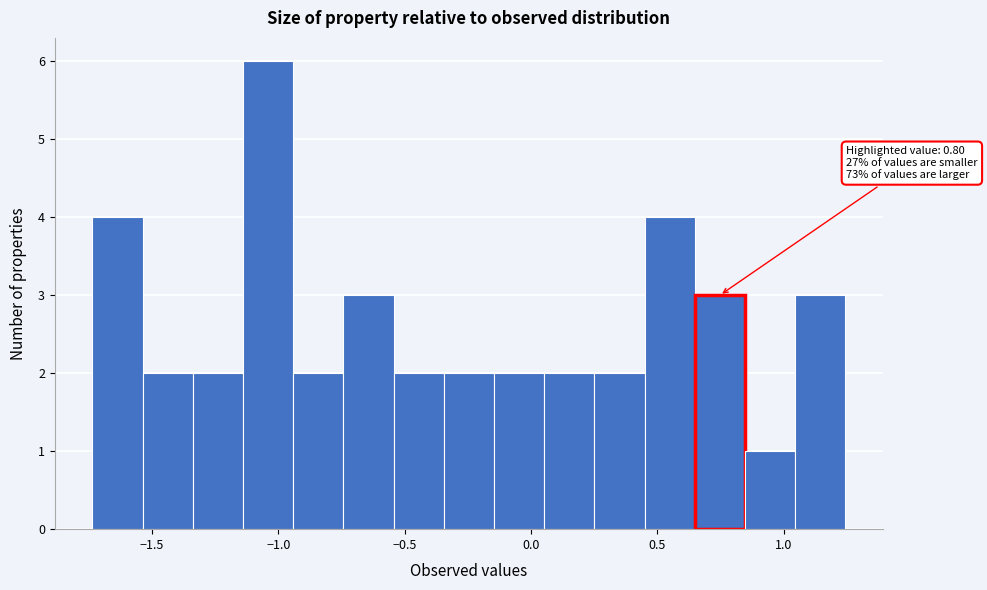

Around what value on the x-axis is the tallest bar? Give the approximate position of its centre, as read against the axis.

-1.05